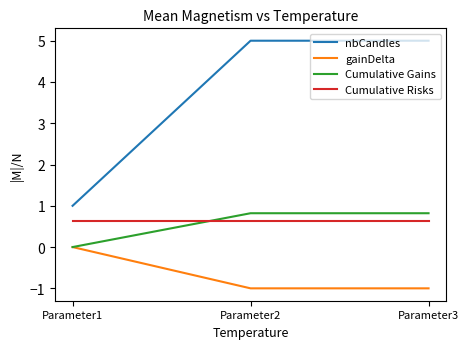

Reading left to right, extract all data points from this chart.

nbCandles: 1.0	5.0	5.0
gainDelta: 0.0	-1.0	-1.0
Cumulative Gains: 0.0	0.8	0.8
Cumulative Risks: 0.6	0.6	0.6